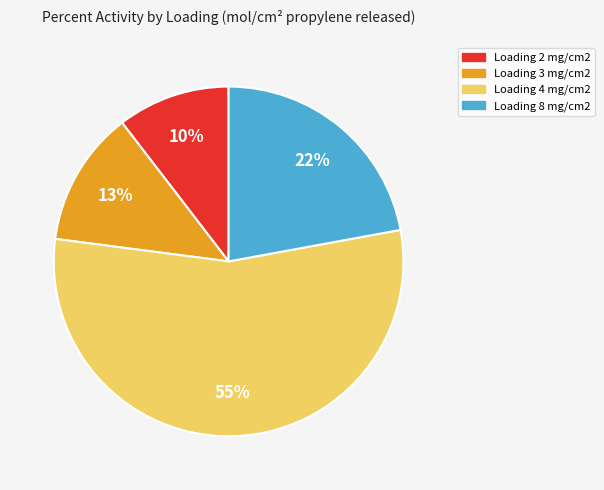

Is the sum of Loading 3 mg/cm2 and Loading 2 mg/cm2 greater than half?

No